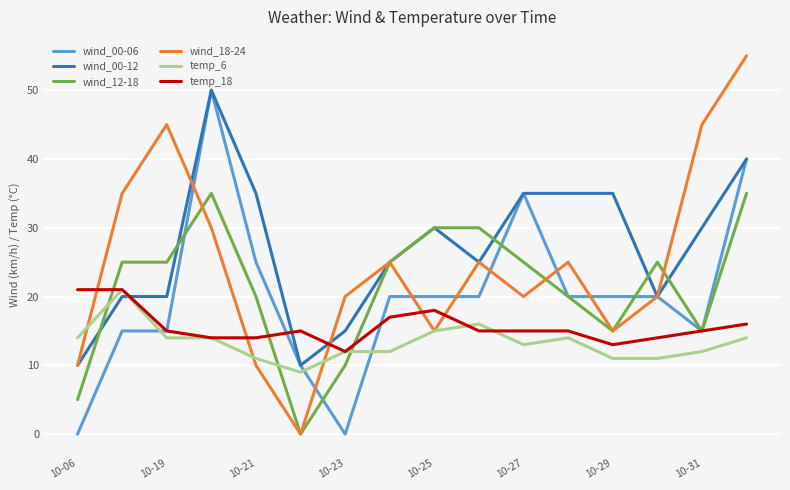

Which series has the widest spread of values?

wind_18-24